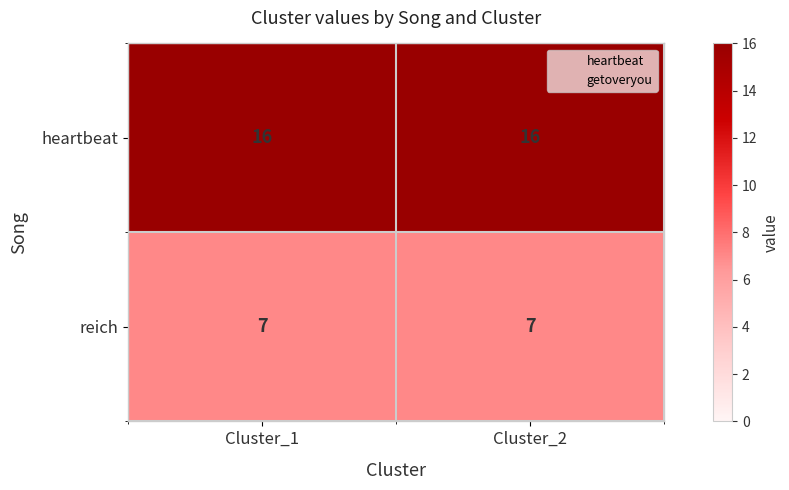

List the series in order of their peak value, highest first.

heartbeat, reich